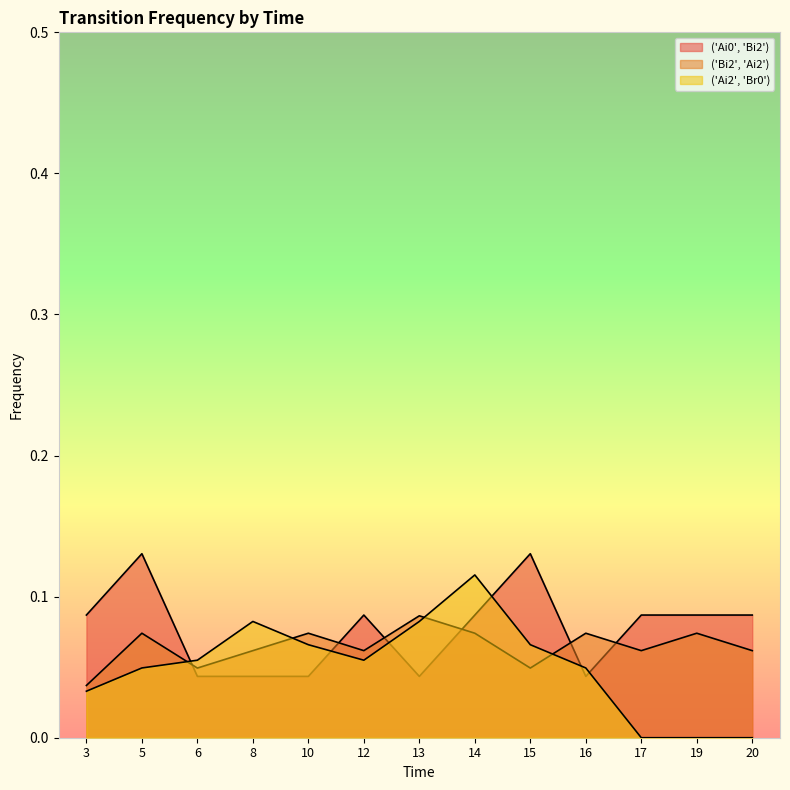

Reading right to left, extract all data points from this chart.

('Ai0', 'Bi2'): 0.1	0.1	0.1	0.0	0.1	0.1	0.0	0.1	0.0	0.0	0.0	0.1	0.1
('Bi2', 'Ai2'): 0.1	0.1	0.1	0.1	0.0	0.1	0.1	0.1	0.1	0.1	0.0	0.1	0.0
('Ai2', 'Br0'): 0.0	0.0	0.0	0.0	0.1	0.1	0.1	0.1	0.1	0.1	0.1	0.0	0.0